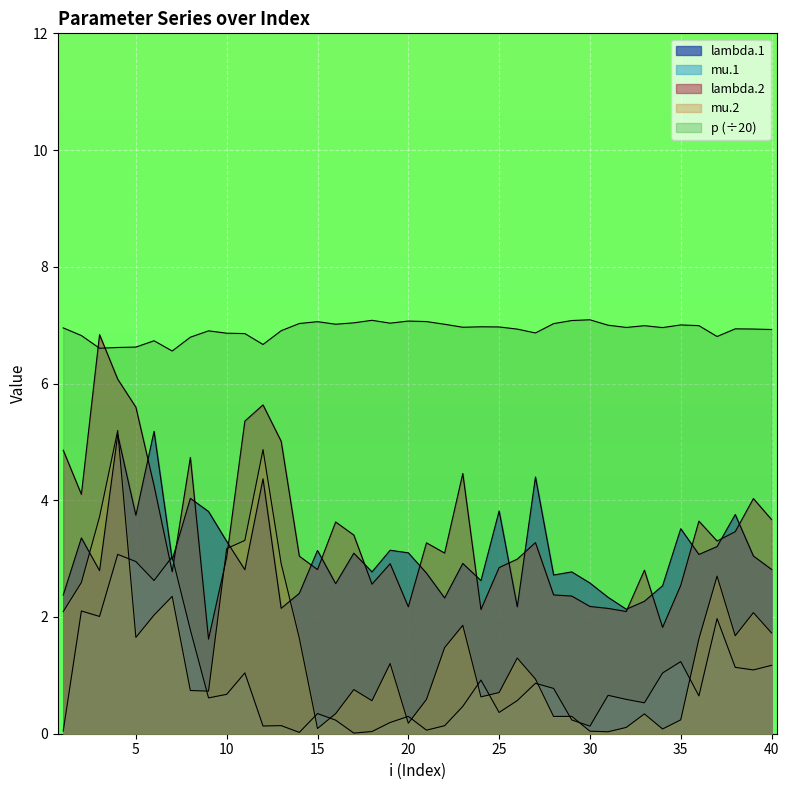

How many lines are shown in the chart?

5